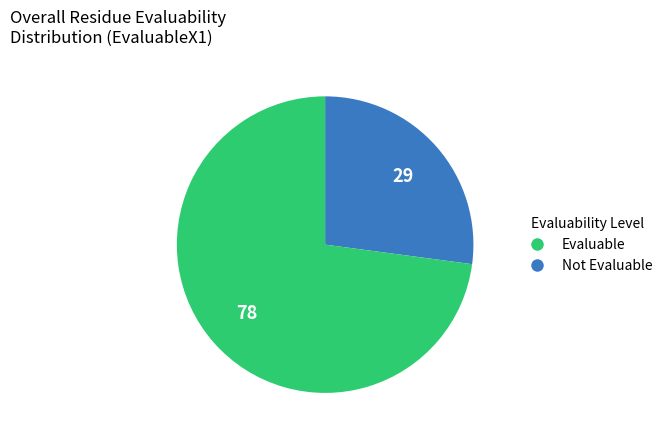

How many slices are in this pie chart?

2